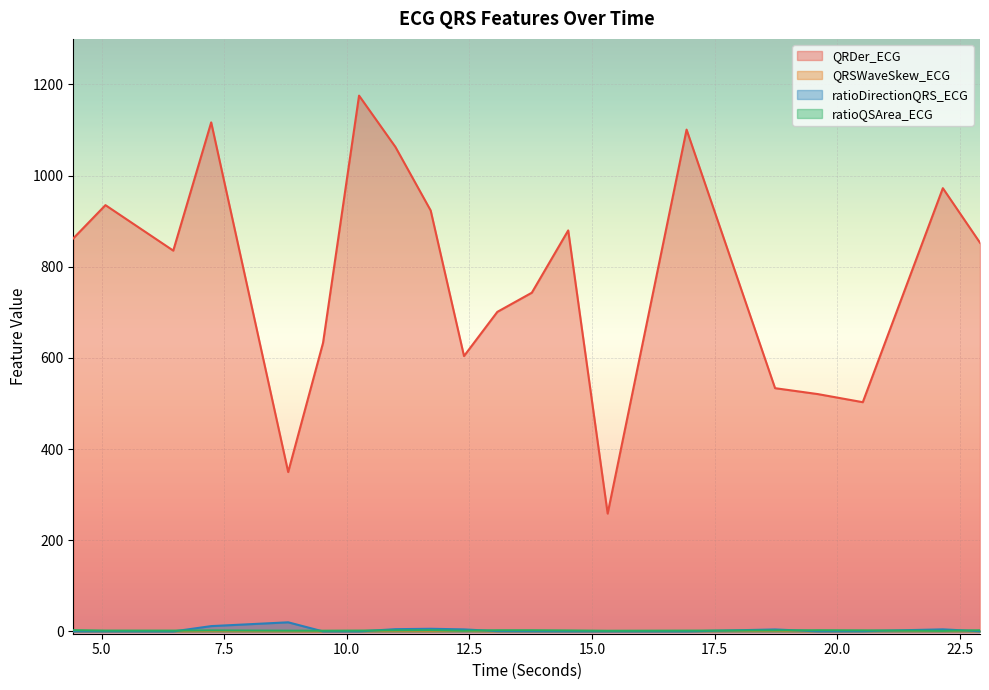

Reading left to right, list all the values displayed in this chart.

QRDer_ECG: 4.421875=862.3	5.078125=935.3	6.4609375=835.5	7.234375=1116.8	8.8046875=349.7	9.515625=633.1	10.25=1175.5	10.9921875=1062.8	11.7109375=923.5	12.390625=604.2	13.0703125=701.1	13.7734375=743.1	14.515625=879.8	15.3203125=258.5	16.9296875=1101.0	18.734375=533.7	19.609375=520.7	20.5234375=502.9	22.15625=972.5	22.9140625=852.7
QRSWaveSkew_ECG: 4.421875=0.5	5.078125=0.5	6.4609375=0.5	7.234375=0.8	8.8046875=0.6	9.515625=0.3	10.25=0.7	10.9921875=0.8	11.7109375=0.7	12.390625=1.1	13.0703125=0.3	13.7734375=0.4	14.515625=0.6	15.3203125=0.4	16.9296875=0.8	18.734375=0.9	19.609375=0.5	20.5234375=1.0	22.15625=0.8	22.9140625=0.6
ratioDirectionQRS_ECG: 4.421875=0.2	5.078125=0.2	6.4609375=0.0	7.234375=11.7	8.8046875=20.0	9.515625=0.1	10.25=0.1	10.9921875=5.0	11.7109375=5.8	12.390625=4.5	13.0703125=0.6	13.7734375=0.3	14.515625=0.2	15.3203125=0.1	16.9296875=0.2	18.734375=4.4	19.609375=0.2	20.5234375=0.7	22.15625=4.6	22.9140625=0.4
ratioQSArea_ECG: 4.421875=2.8	5.078125=1.9	6.4609375=1.8	7.234375=2.3	8.8046875=1.7	9.515625=1.6	10.25=1.9	10.9921875=2.3	11.7109375=2.6	12.390625=1.5	13.0703125=2.6	13.7734375=2.6	14.515625=2.2	15.3203125=1.5	16.9296875=1.8	18.734375=2.1	19.609375=2.7	20.5234375=2.4	22.15625=1.3	22.9140625=2.6